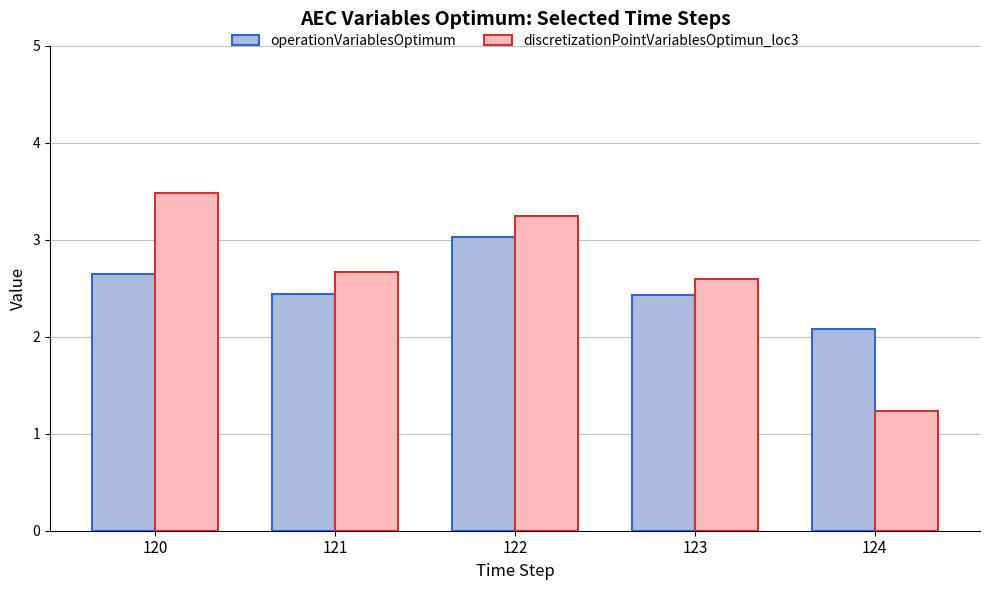

What is the maximum value for operationVariablesOptimum?

3.0